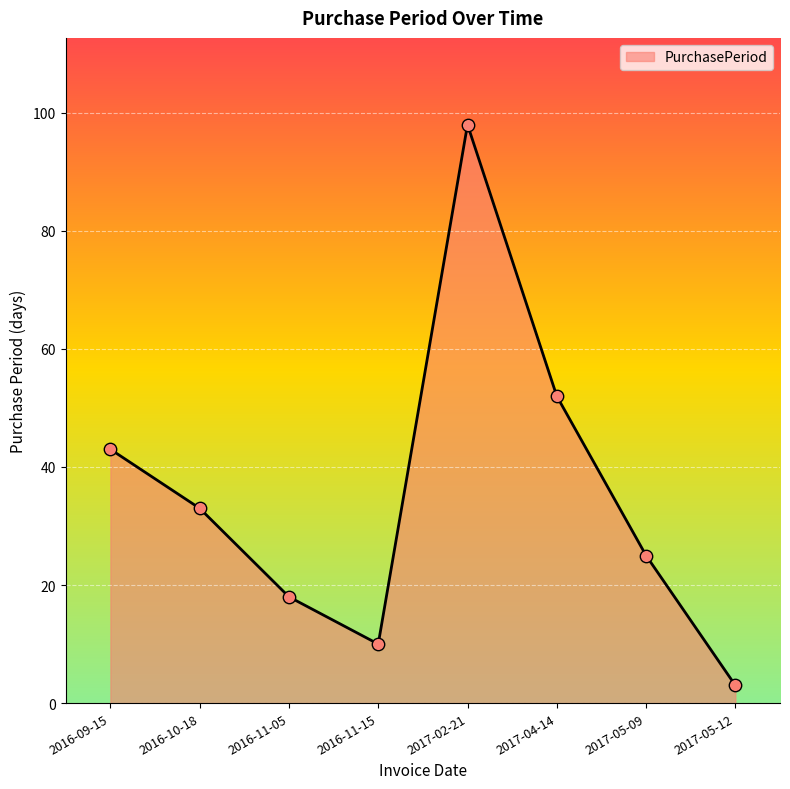

Between 2016-09-15 and 2017-04-14, which is larger?

2017-04-14